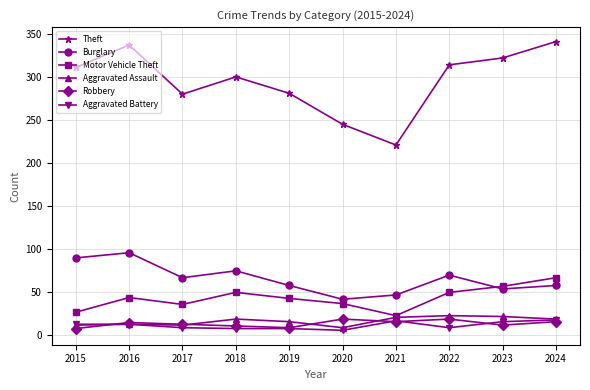

What is the minimum value for Aggravated Assault?

9